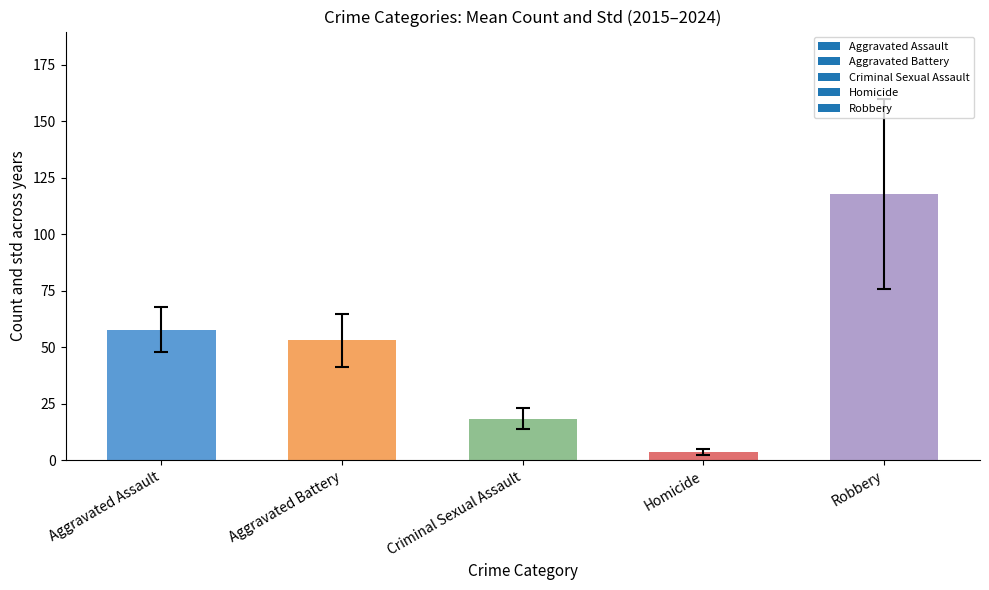

Rank the categories by value from highest to lowest.

Robbery, Aggravated Assault, Aggravated Battery, Criminal Sexual Assault, Homicide